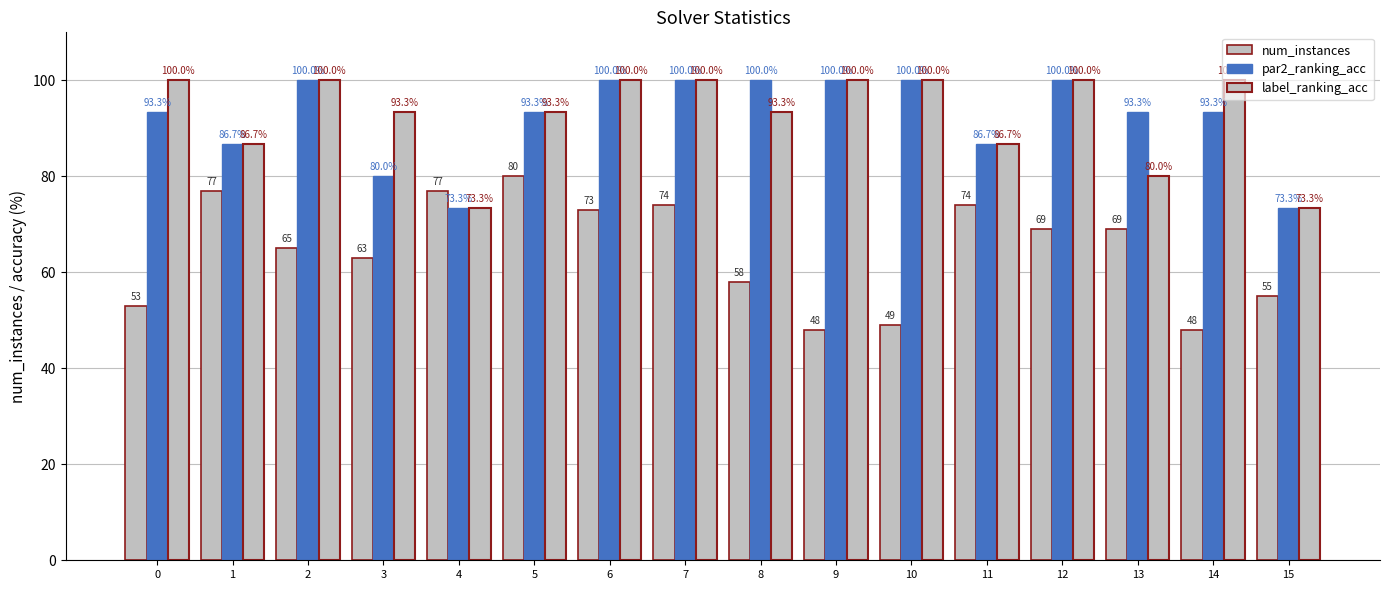

How many distinct data groups are displayed?

3